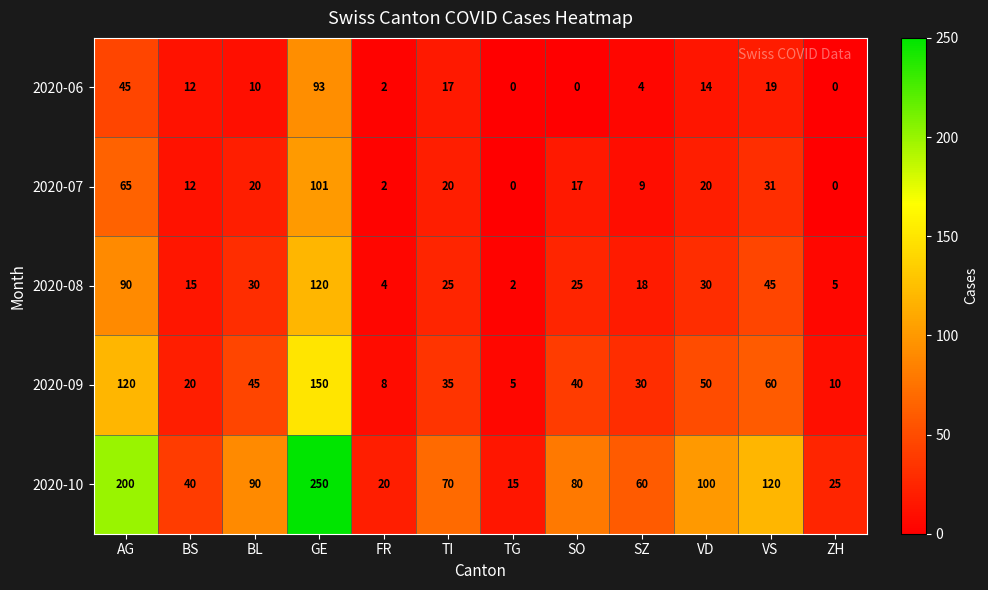

What is the sum of the 2020-09 values at SZ and ZH?

40